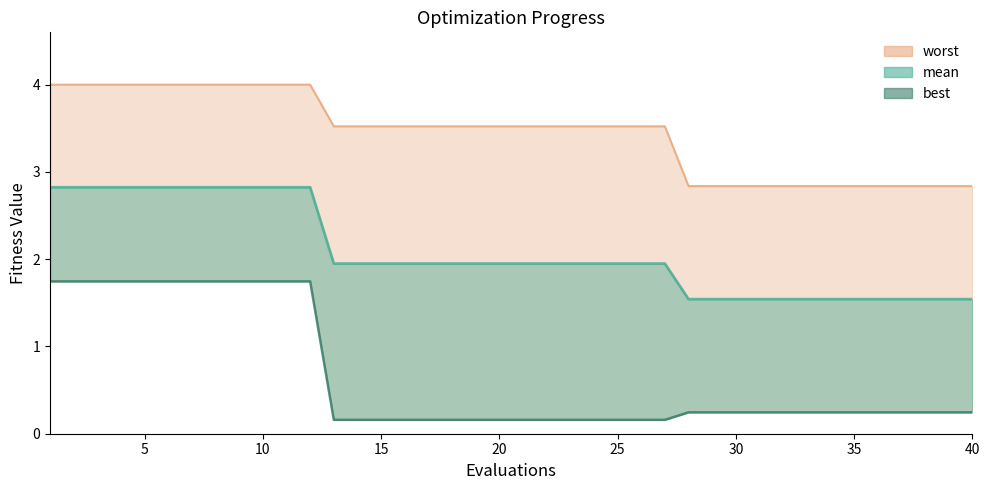

True or false: mean_line and worst_line intersect in this chart.

False